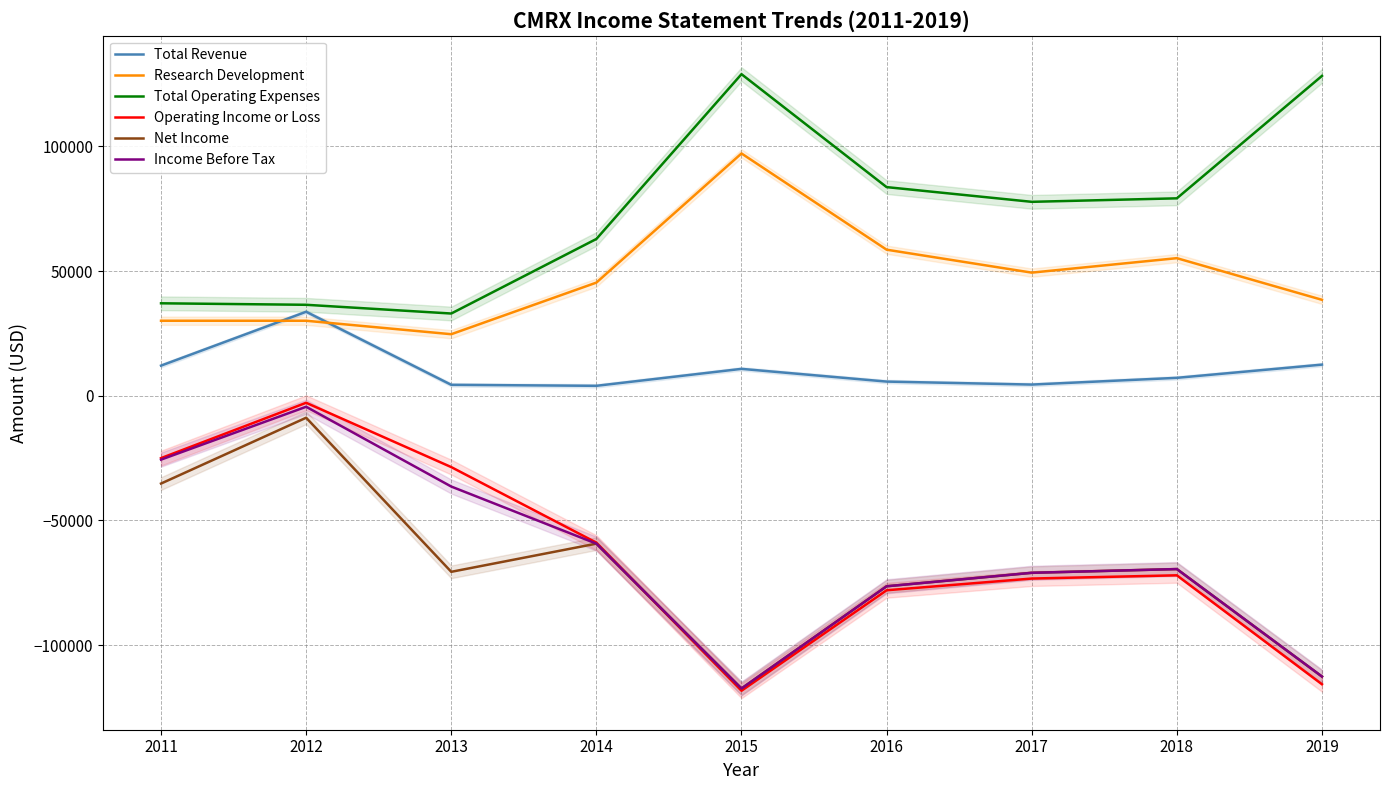

At which category is the sum across all series the highest?

2012